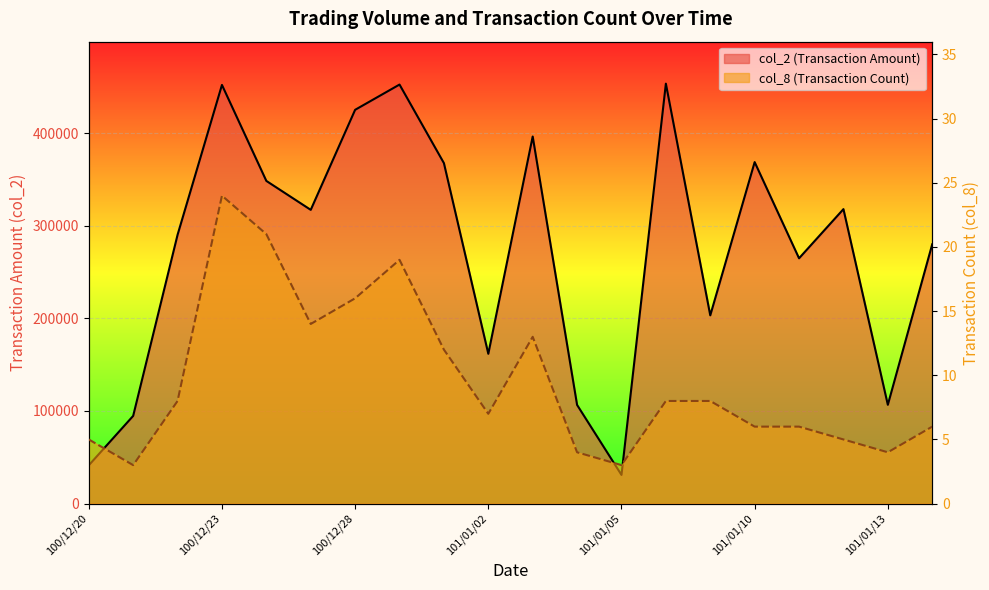

Between 12 and 13, which is larger?

13